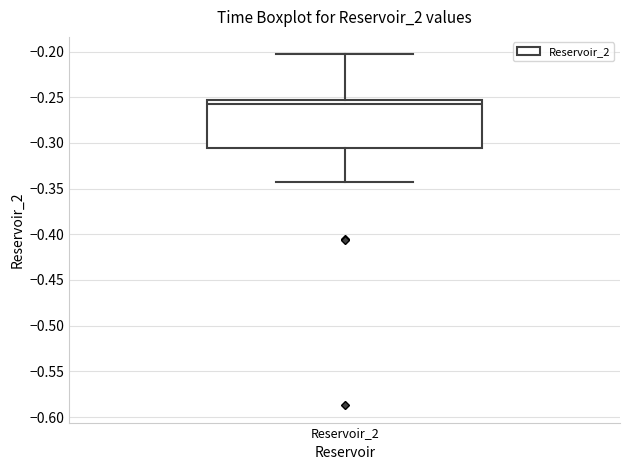

Read this box plot against the y-axis: the position of the median line, the range covered by the box, and the ends of both whiskers. The values are not printed on the chart, so give them approximately, as read against the axis.

median -0.255 (just below the box's upper edge), box -0.305 to -0.255, whiskers -0.345 to -0.205